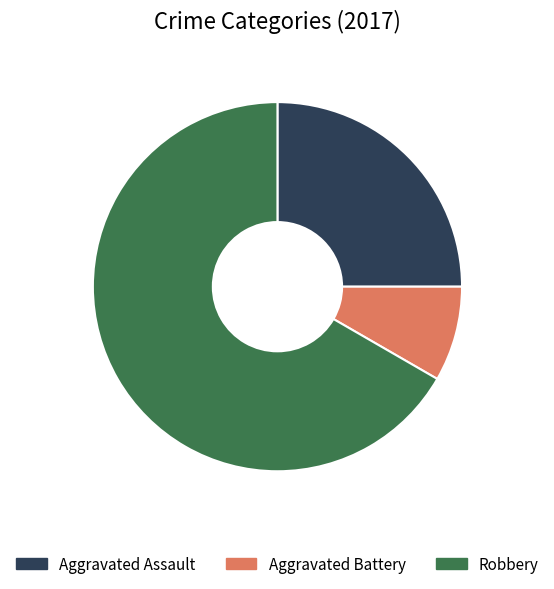

Between Aggravated Battery and Aggravated Assault, which is larger?

Aggravated Assault